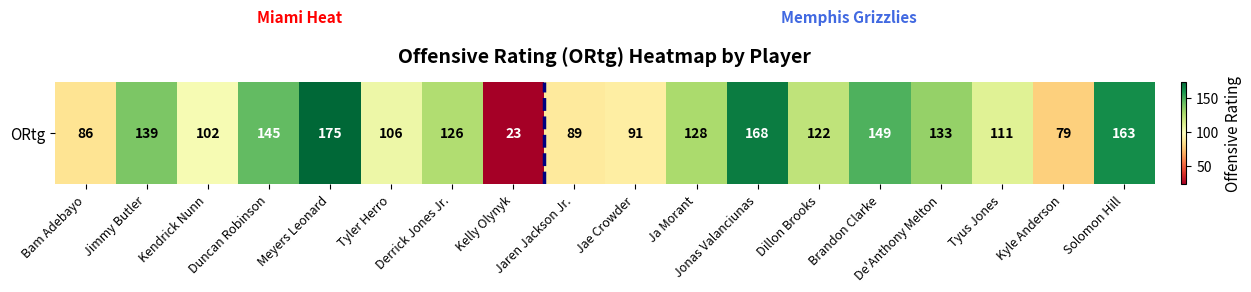

Rank the categories by value from highest to lowest.

Meyers Leonard, Jonas Valanciunas, Solomon Hill, Brandon Clarke, Duncan Robinson, Jimmy Butler, De'Anthony Melton, Ja Morant, Derrick Jones Jr., Dillon Brooks, Tyus Jones, Tyler Herro, Kendrick Nunn, Jae Crowder, Jaren Jackson Jr., Bam Adebayo, Kyle Anderson, Kelly Olynyk